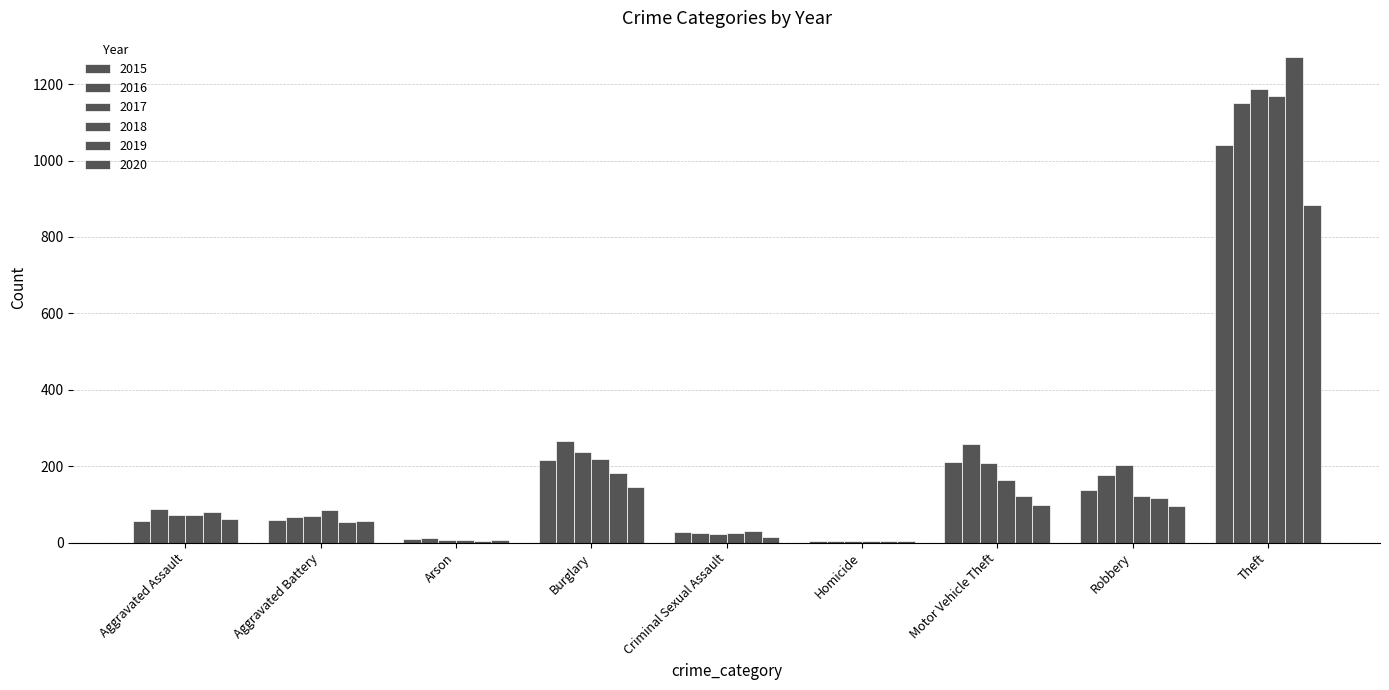

Count the number of data series in this chart.

6